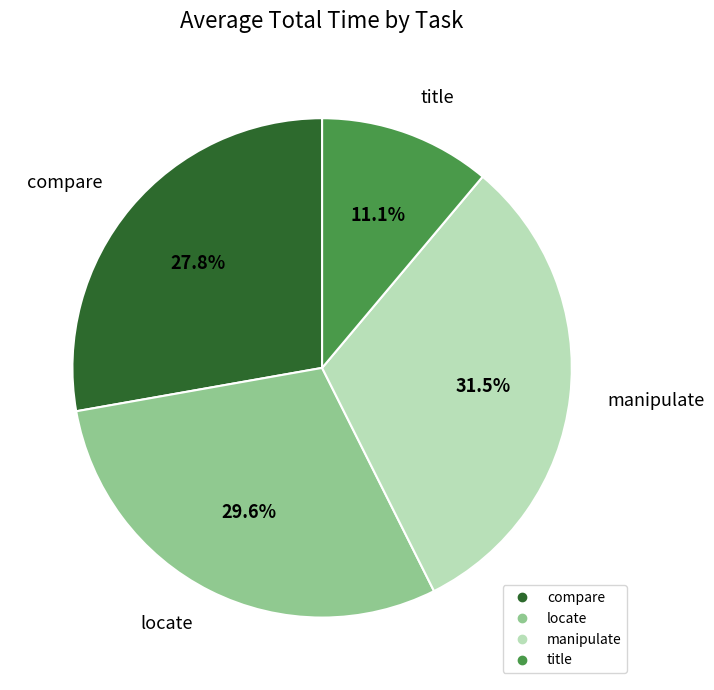

Rank the categories by value from highest to lowest.

manipulate, locate, compare, title